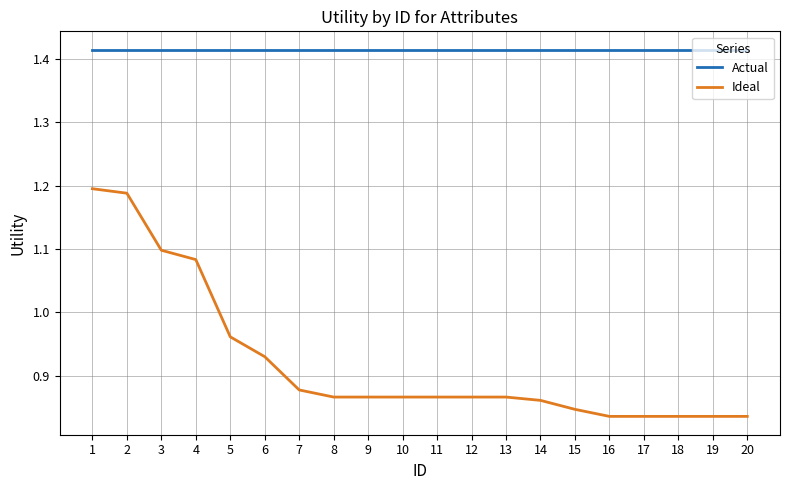

At which label does Ideal reach its peak?

1